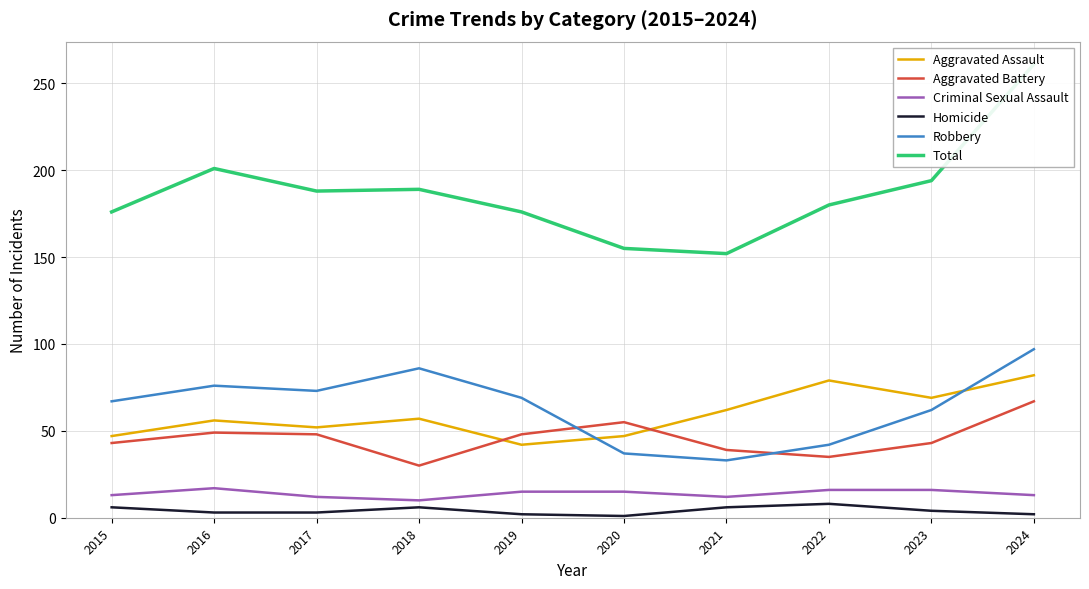

What is the difference between the Aggravated Battery values at 2020 and 2017?

7